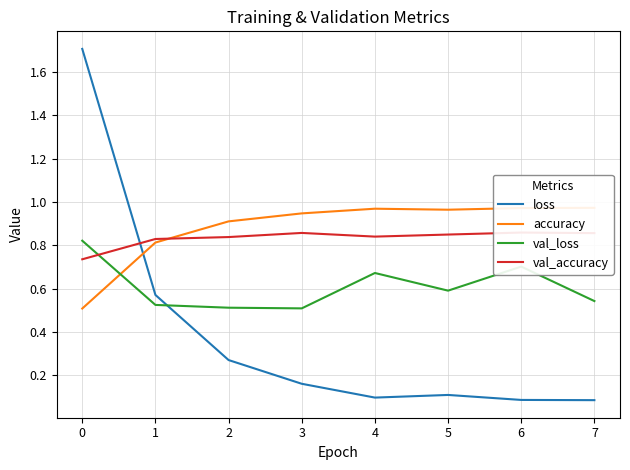

Is the value of val_loss at 5 greater than the value of loss at 5?

Yes